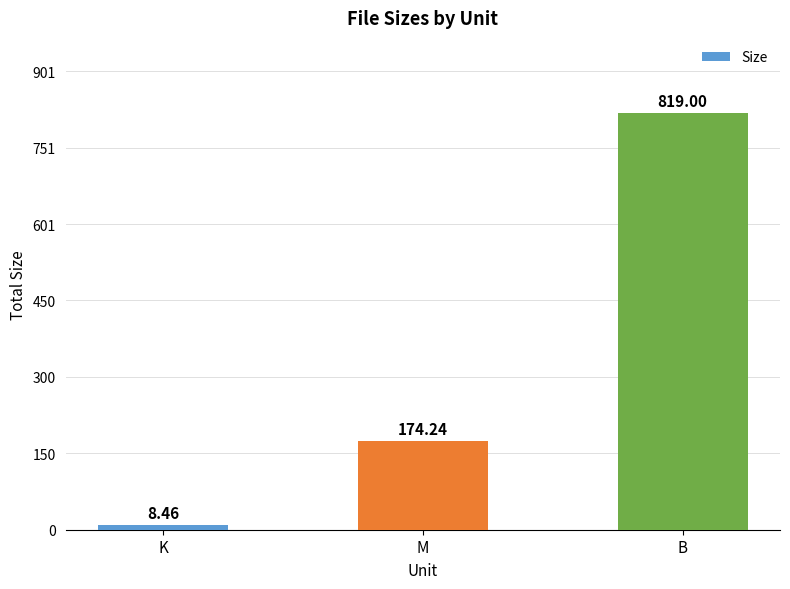

At which label does the data first exceed 174?

M